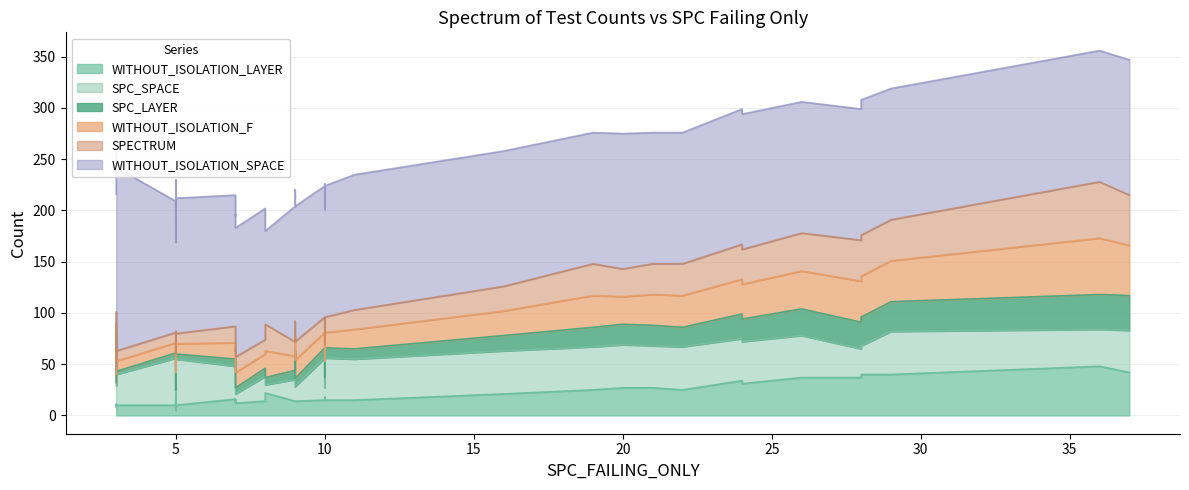

The value of WITHOUT_ISOLATION_LAYER at 19 is 6. True or false?

False